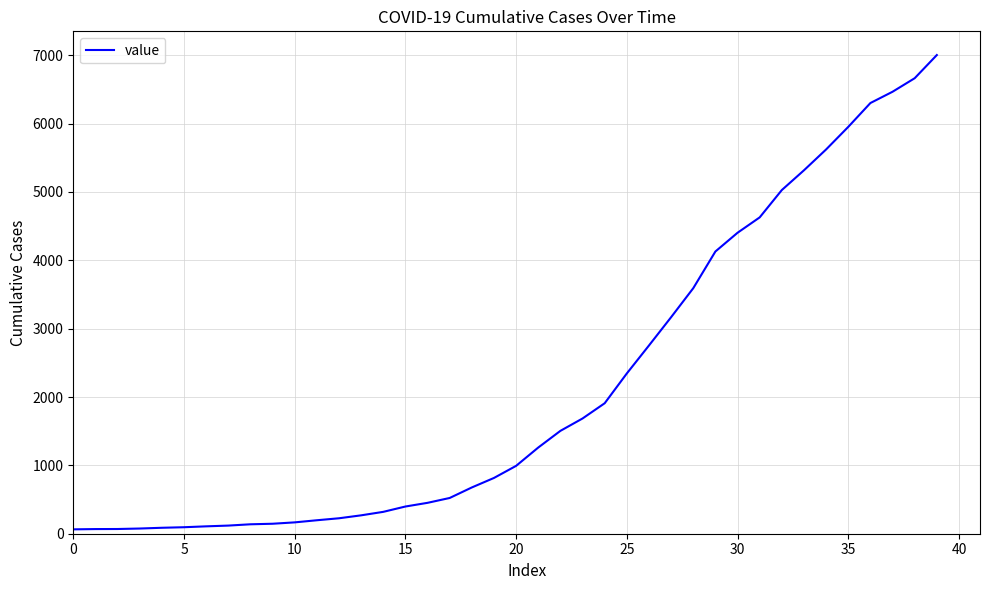

What is the greatest value displayed?

7003